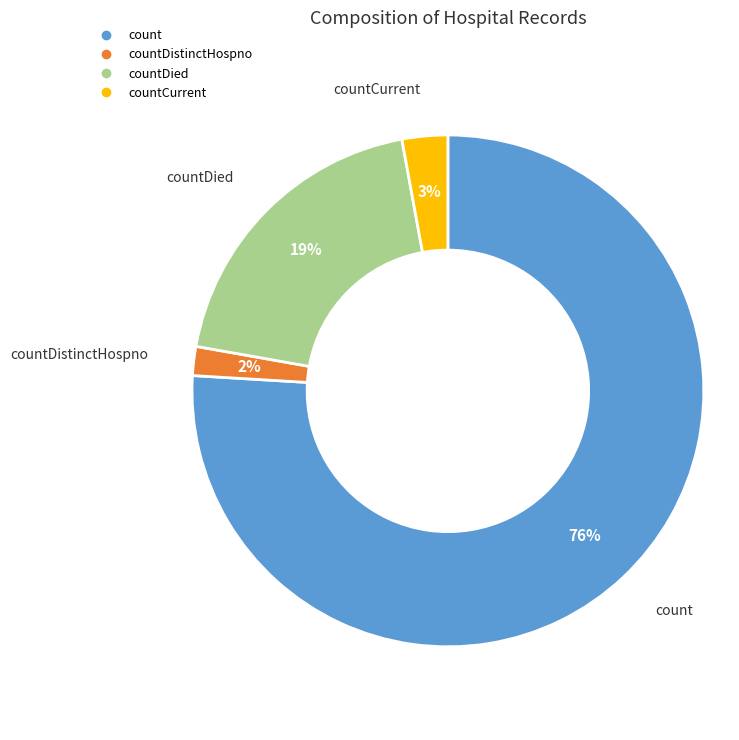

To the nearest percent, what is the average slice percentage?

25%